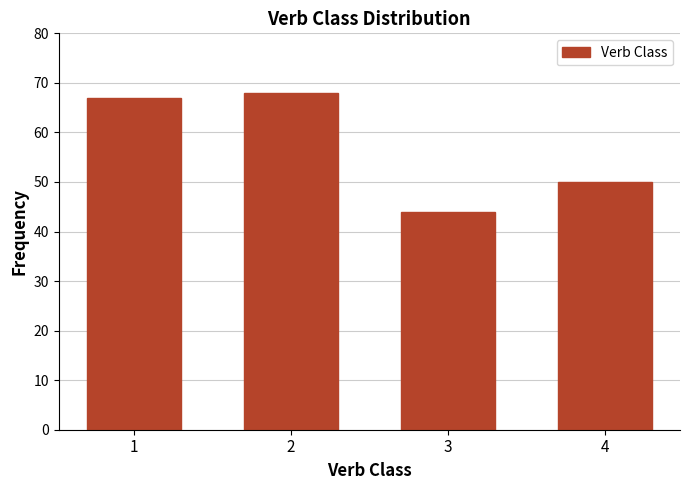

Reading left to right, extract all data points from this chart.

67	68	44	50